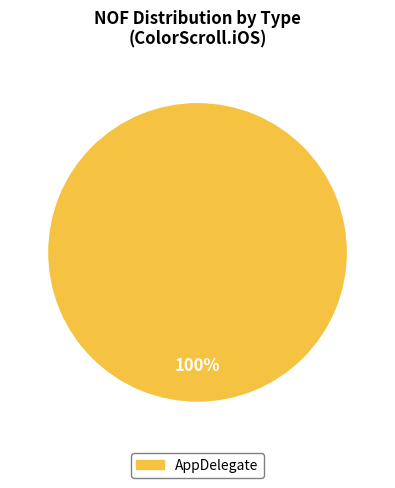

How many segments does this pie chart have?

1